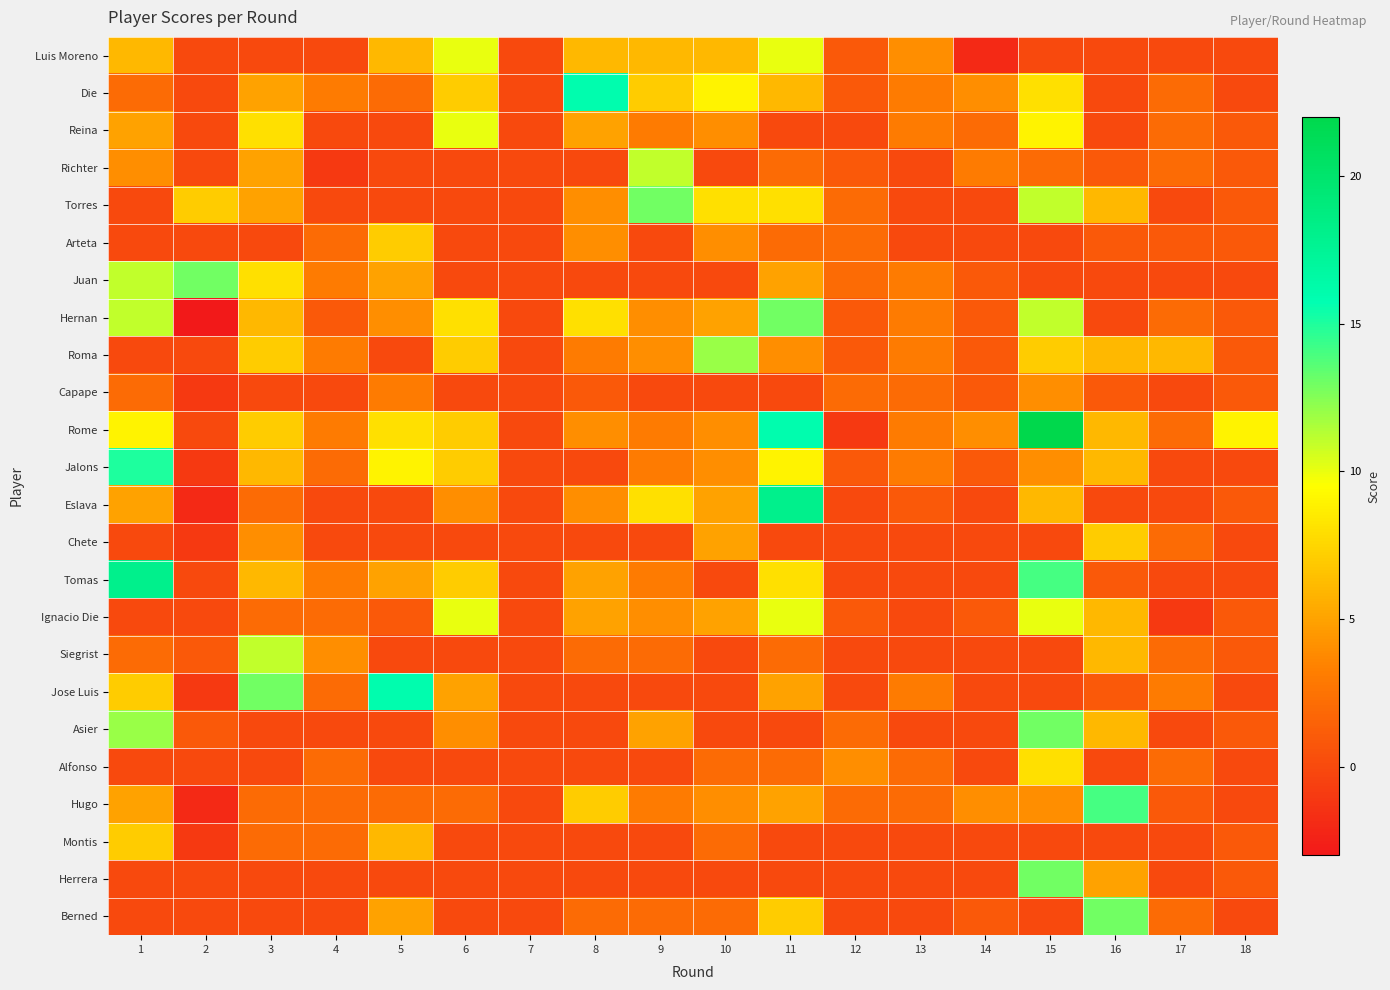

Which category has the lowest value across all series?

2